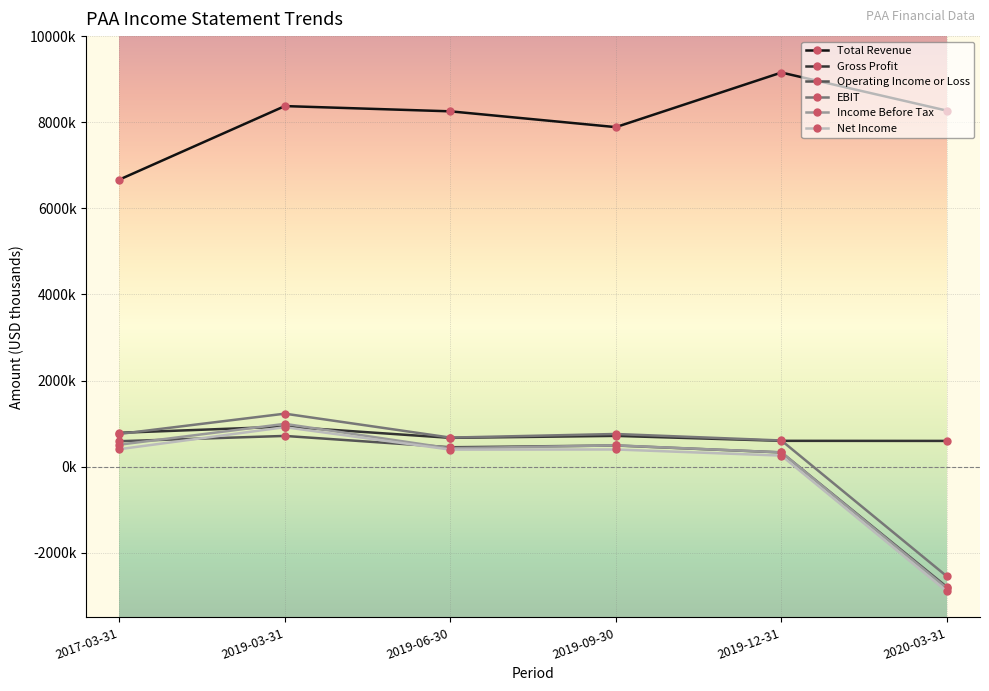

What is the sum of the Income Before Tax values at 2019-09-30 and 2019-06-30?

920000